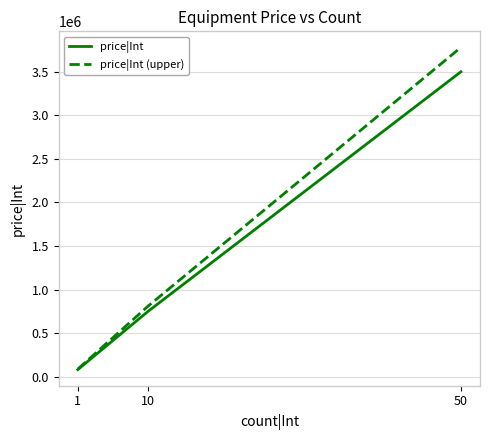

What is the average value of the price|Int (upper) series?

1558800.0